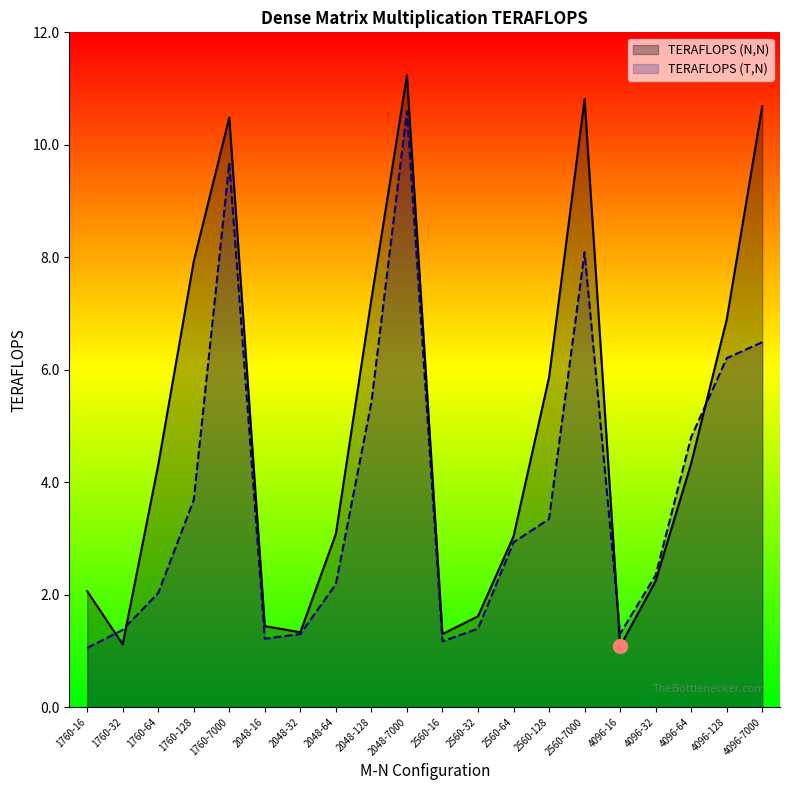

What is the difference between the maximum and minimum values in the TERAFLOPS (T,N) series?

9.5